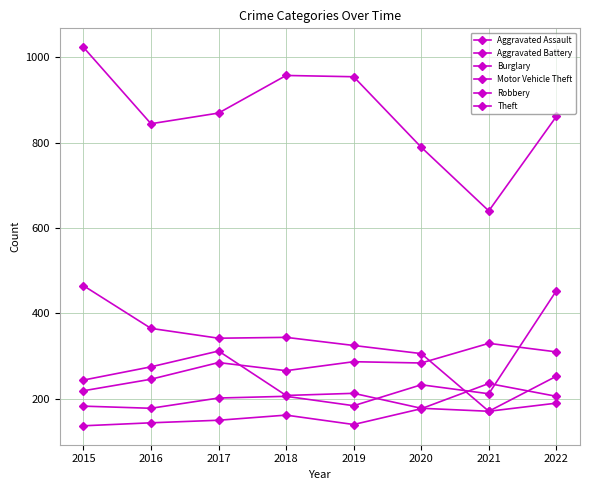

Is this an area chart (filled region under the line)?

No